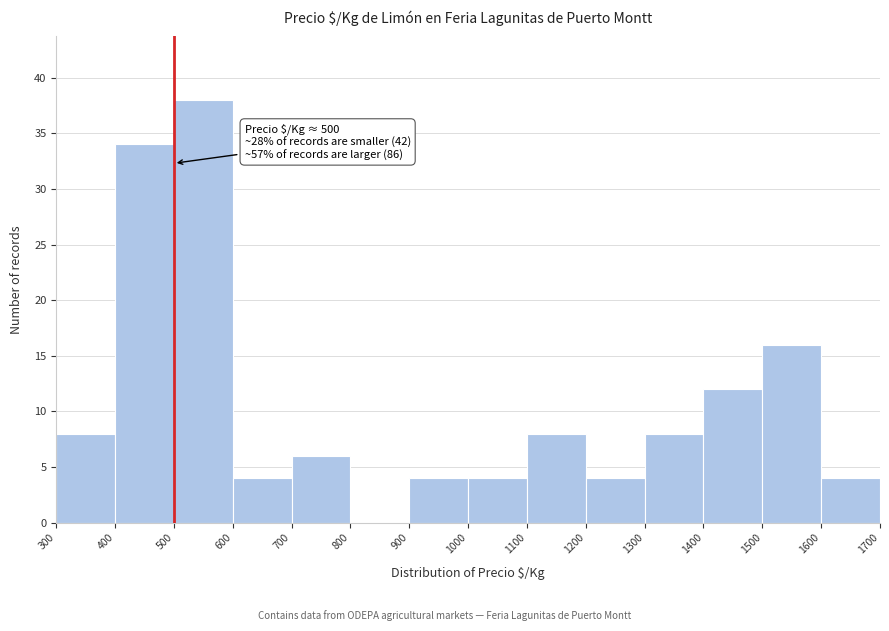

Over which range of the x-axis is the bar tallest?

500 to 600